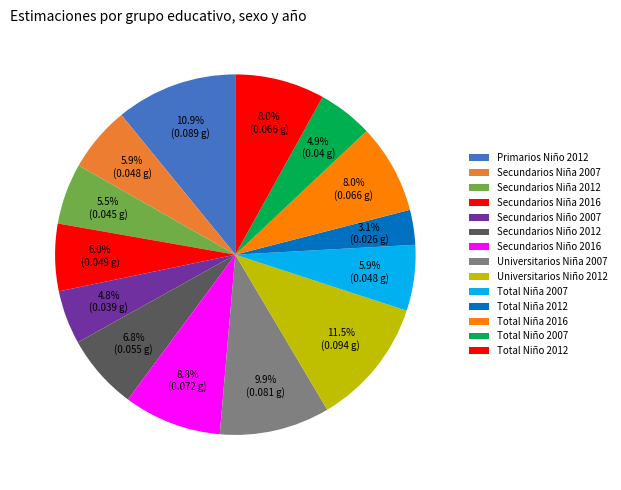

Count the number of slices in the pie.

14